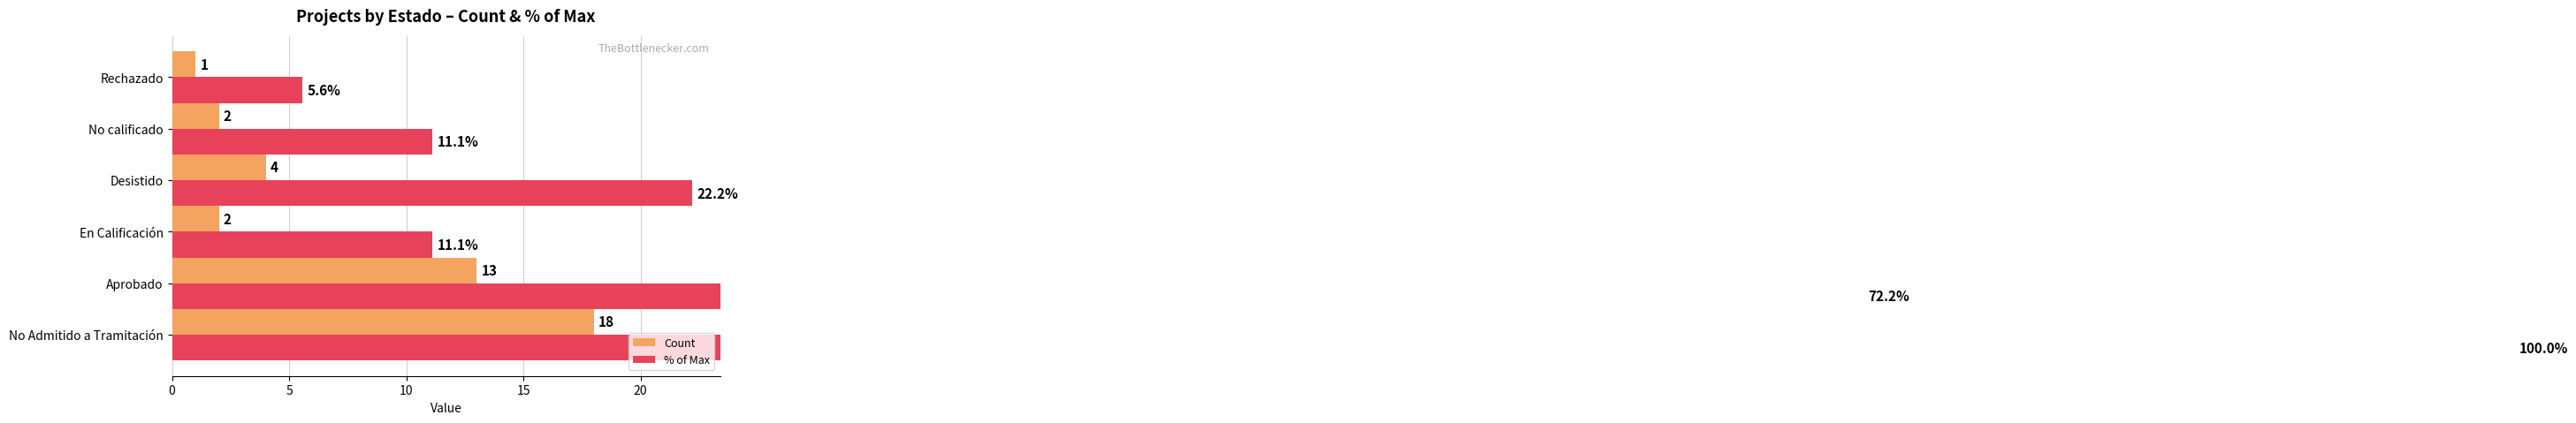

What is the average value of the % of Max series?

37.0